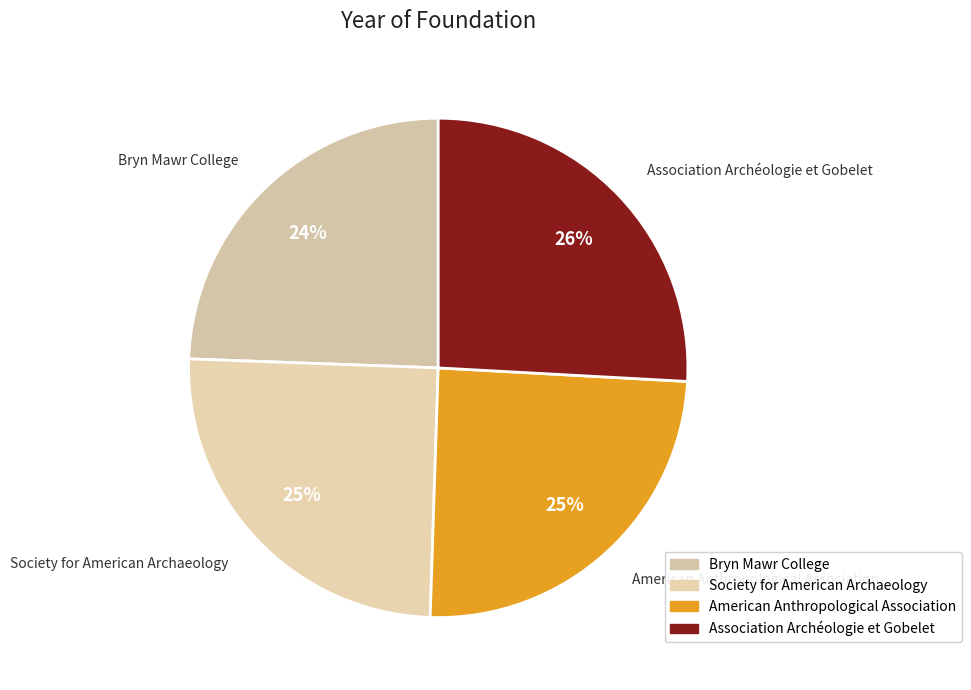

Which has a higher value, Society for American Archaeology or Association Archéologie et Gobelet?

Association Archéologie et Gobelet